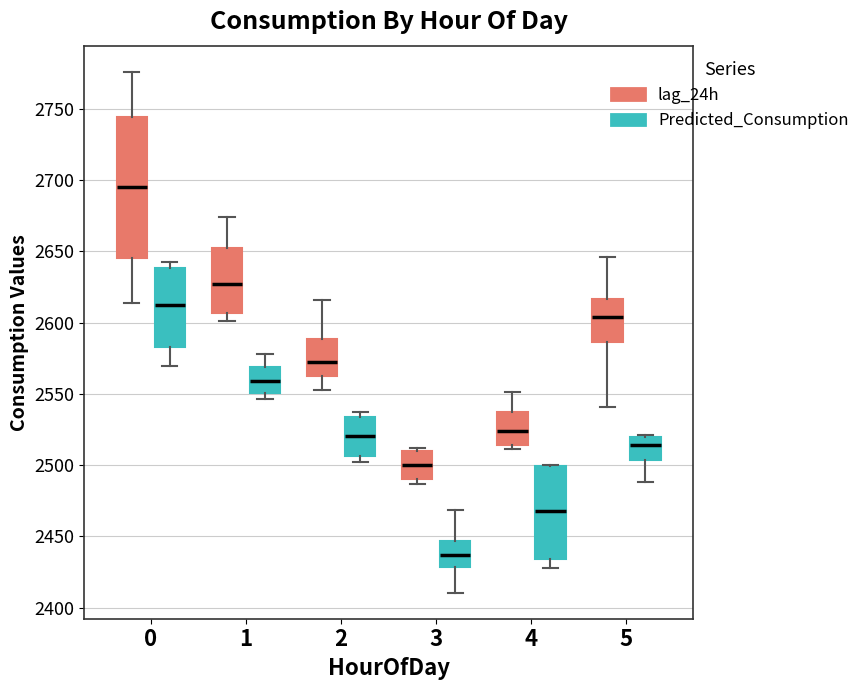

Comparing the boxes themselves (not the whiskers), which one is the tallest?

0 (lag_24h)